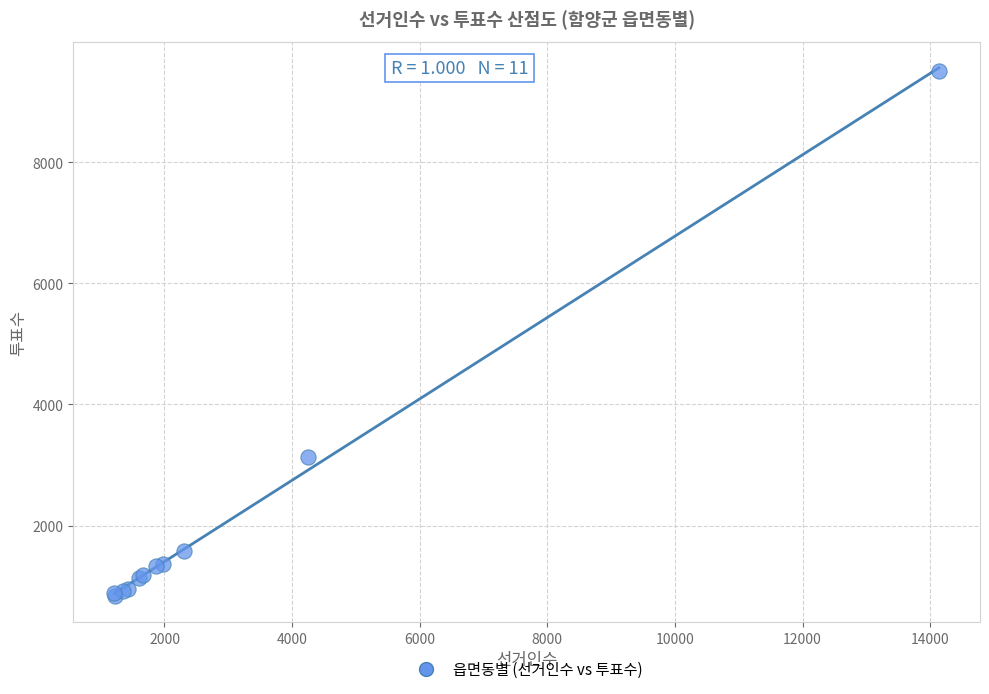

What Y value in the scatter plot is closest to 5177?

3131